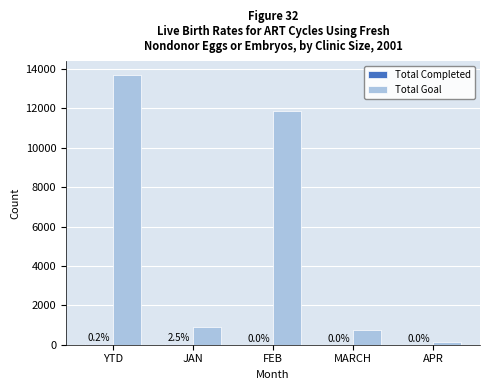

Is it true that Total Goal equals 11888 at FEB?

True